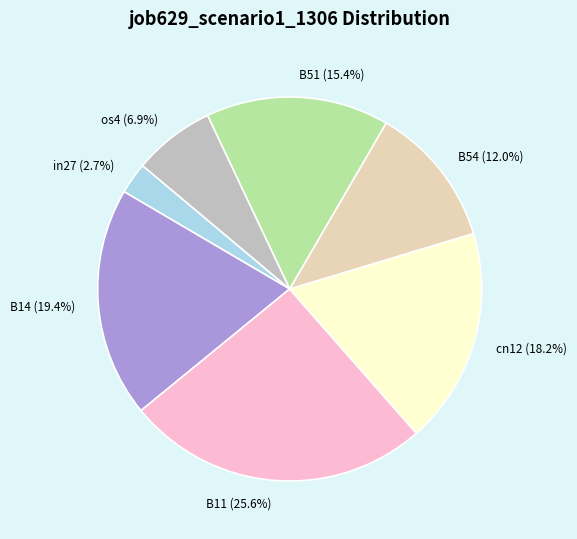

Does any single category account for the majority?

No